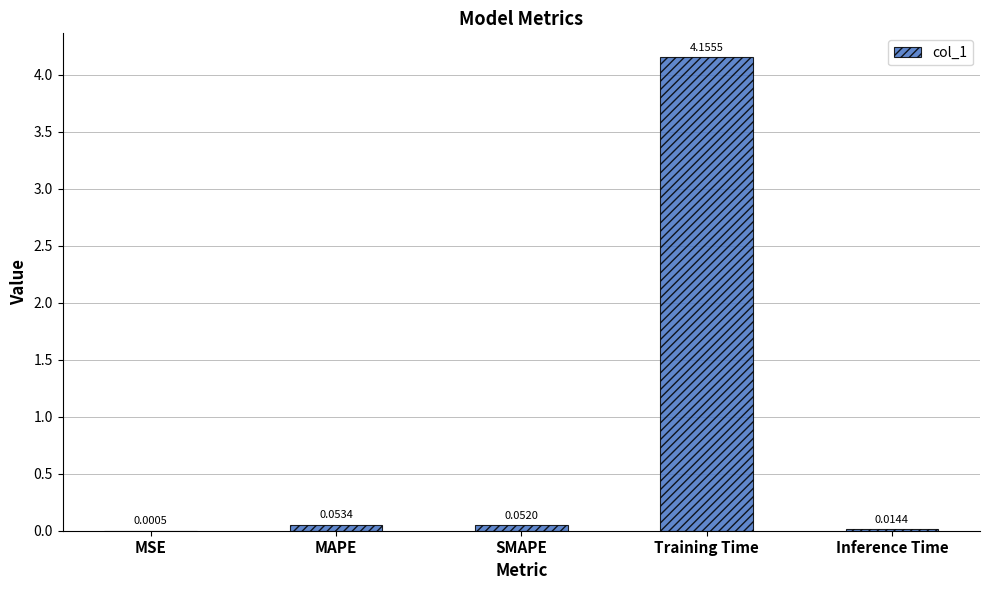

What is the change in value from MAPE to Training Time?

+4.1